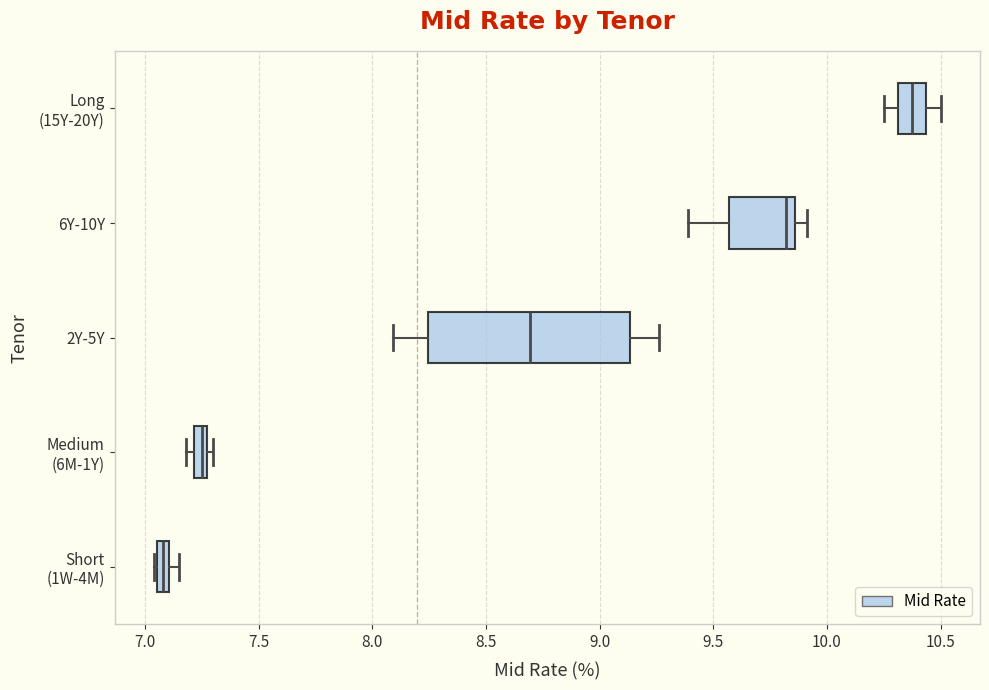

Which box's median line is the furthest to the left?

Short (1W-4M)